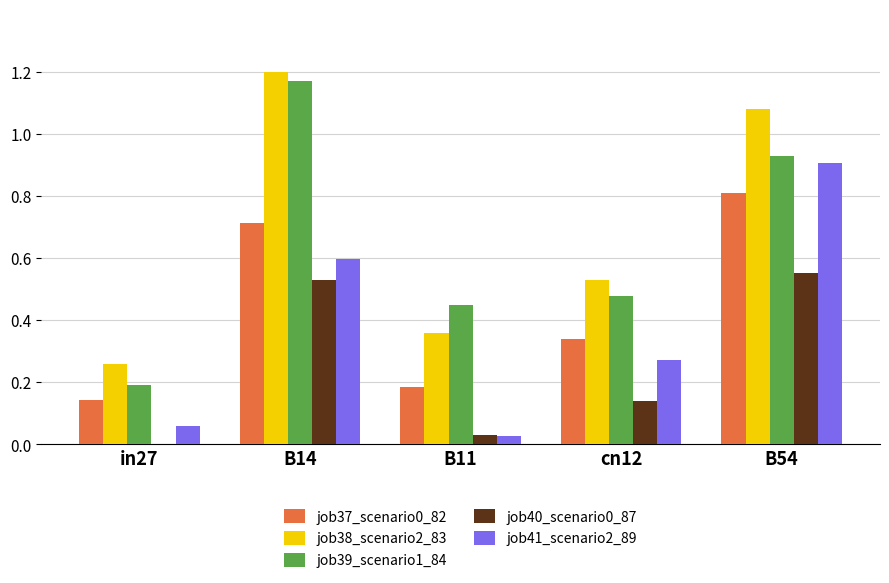

Is it true that job37_scenario0_82 equals 0.2 at cn12?

False